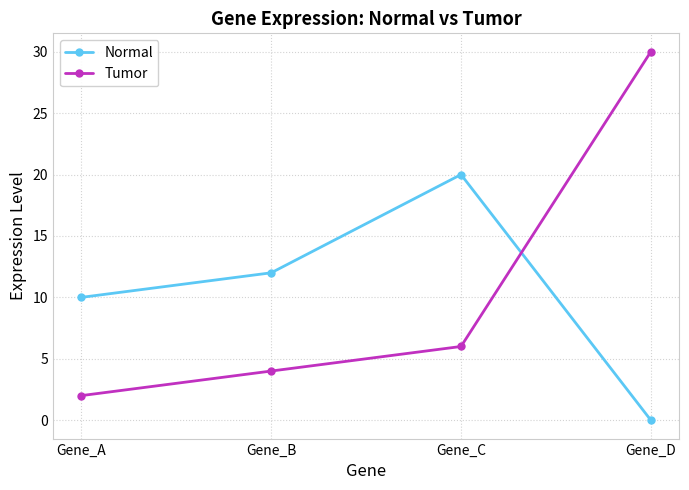

True or false: Normal has a value of 12 at Gene_B.

True